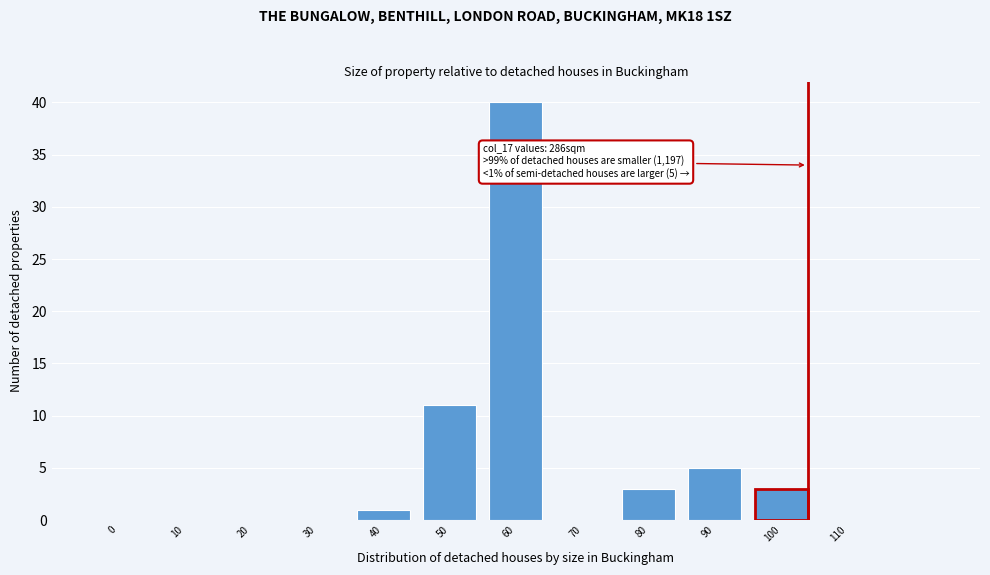

Reading left to right, what are all the values shown in this chart?

0=0	10=0	20=0	30=0	40=1	50=11	60=40	70=0	80=3	90=5	100=3	110=0